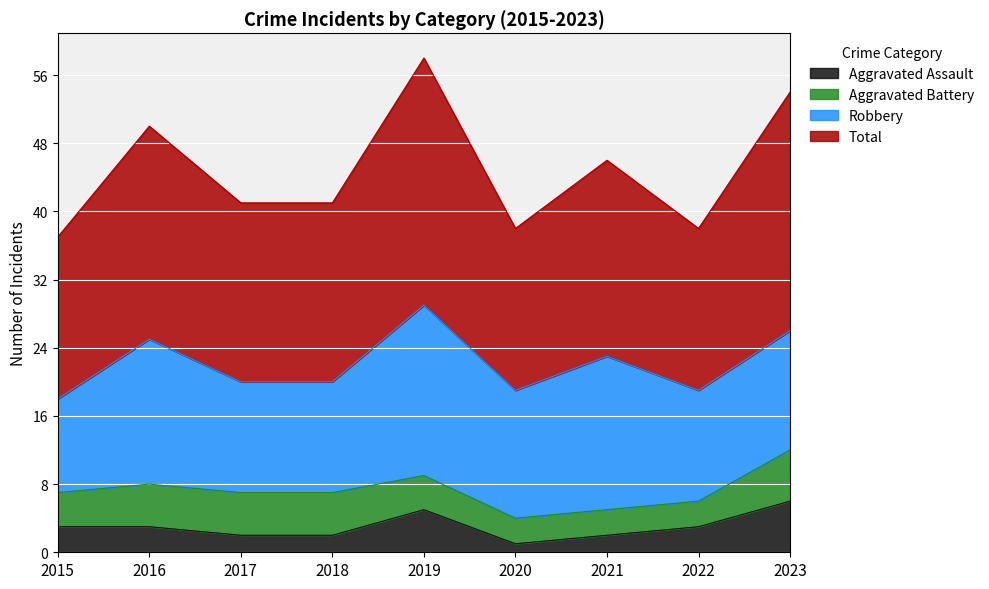

Does the chart display data point markers on the line(s)?

No